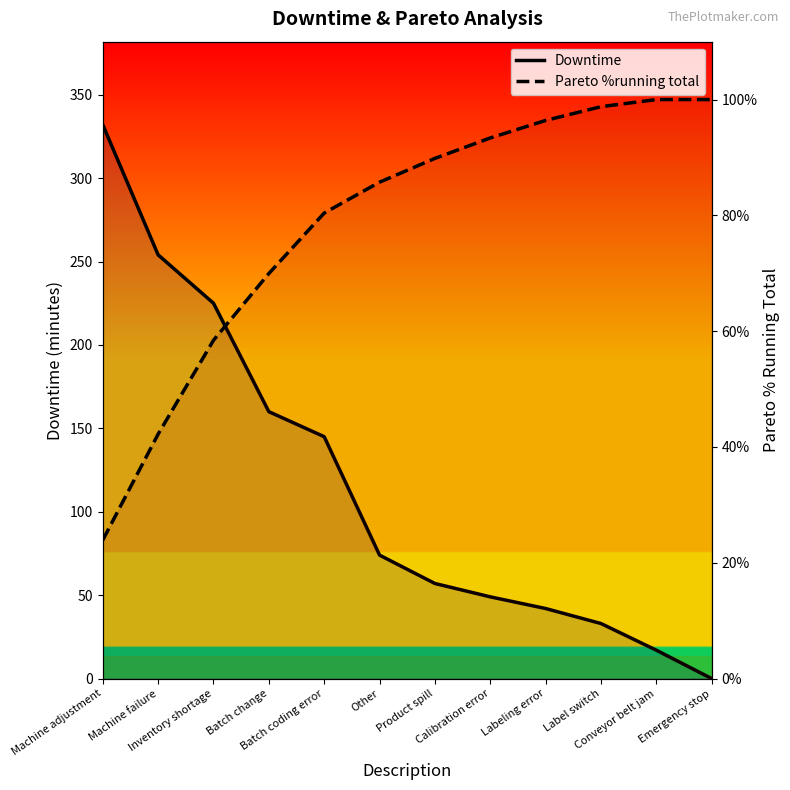

Which series has the largest range (max minus min)?

Downtime